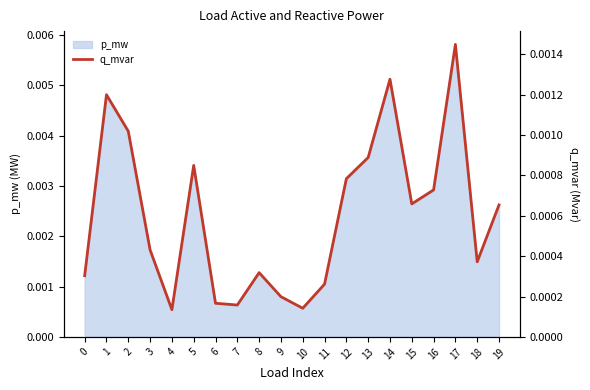

Which label corresponds to the largest value in the chart?

17